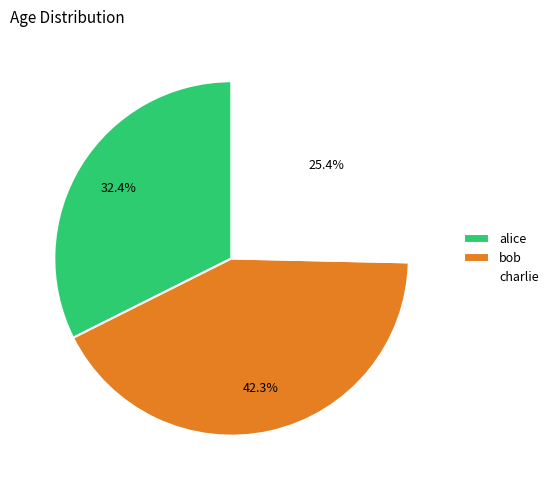

To the nearest percent, what is the combined percentage of bob and alice?

75%